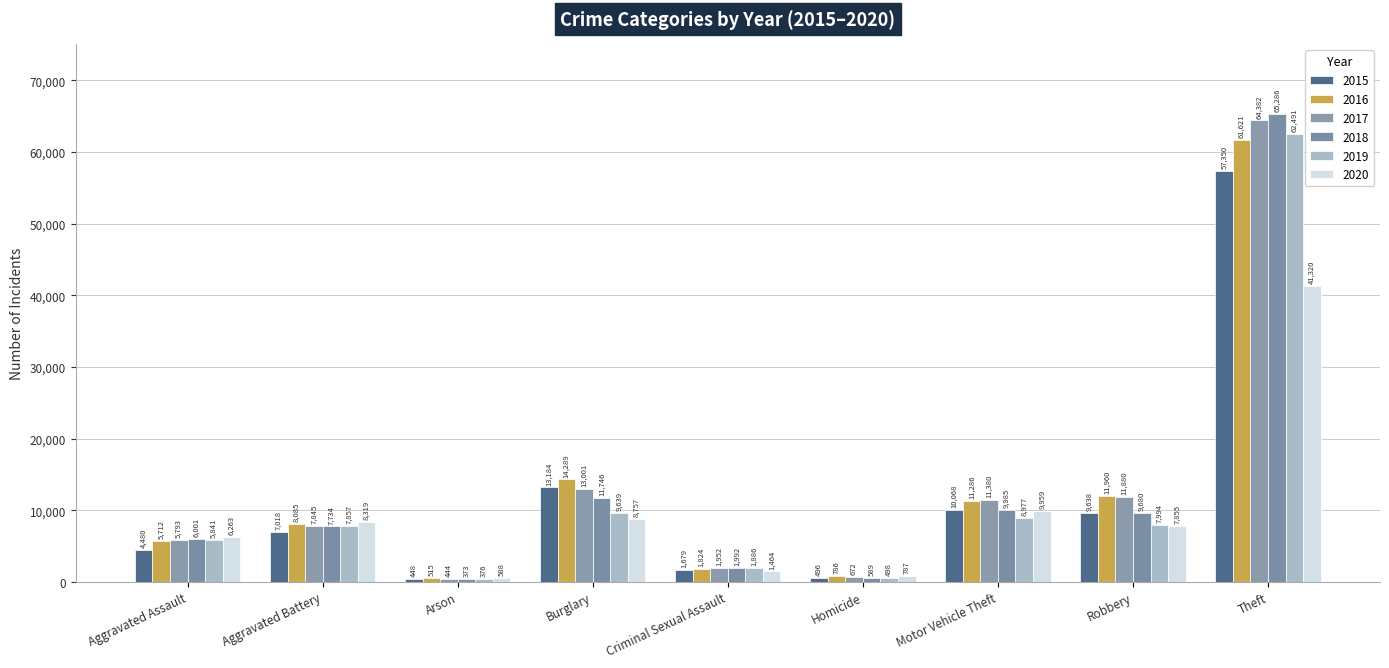

What is the minimum value for 2016?

515